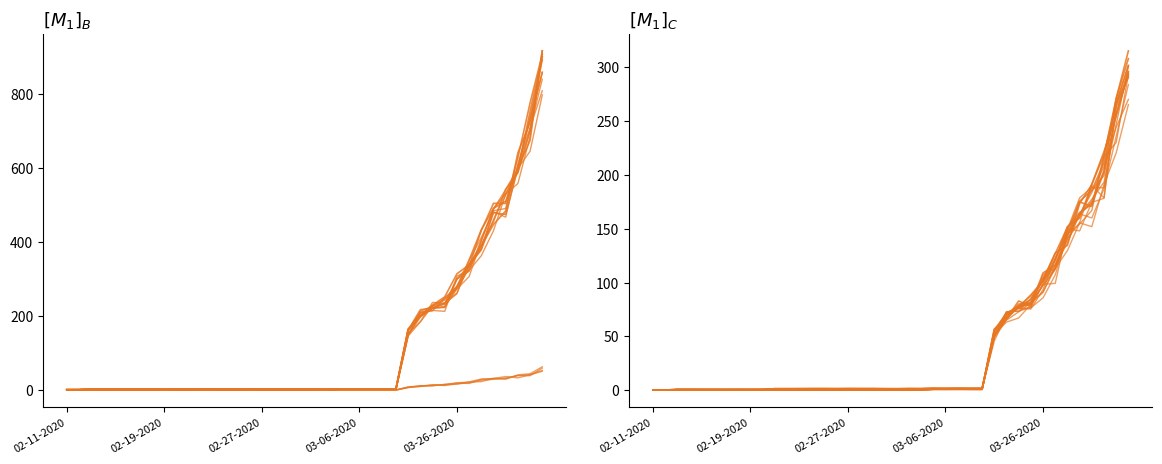

Does the chart have visible grid lines?

No